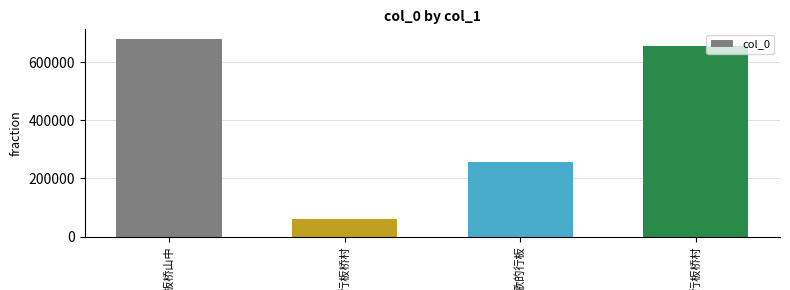

Reading left to right, transcribe all the data shown in this chart.

679320	59030	256208	654339